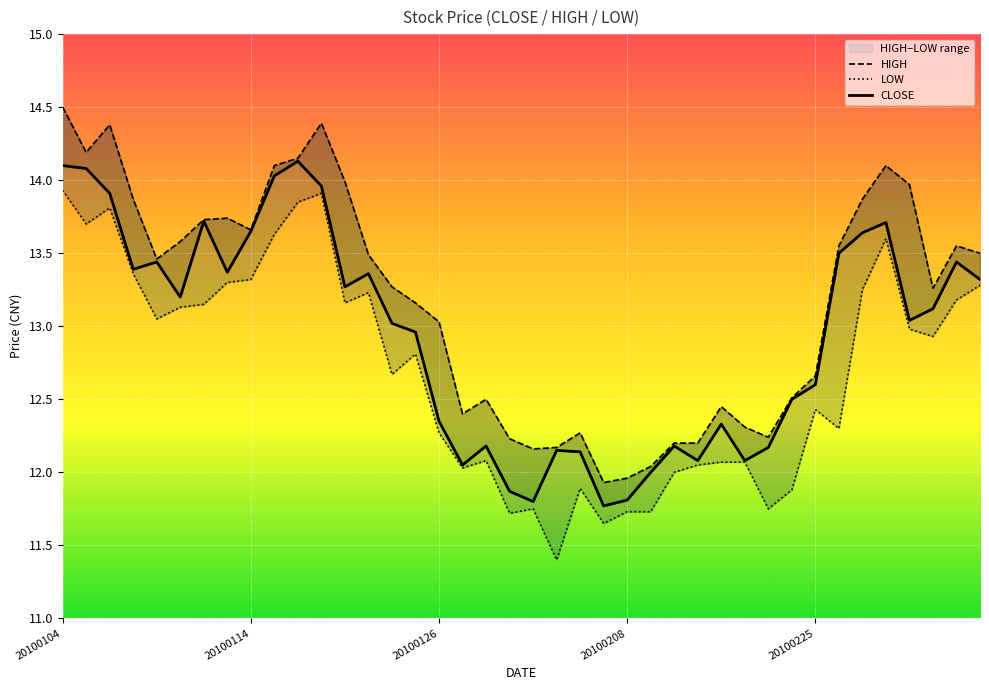

At which label does CLOSE first exceed 13?

20100104